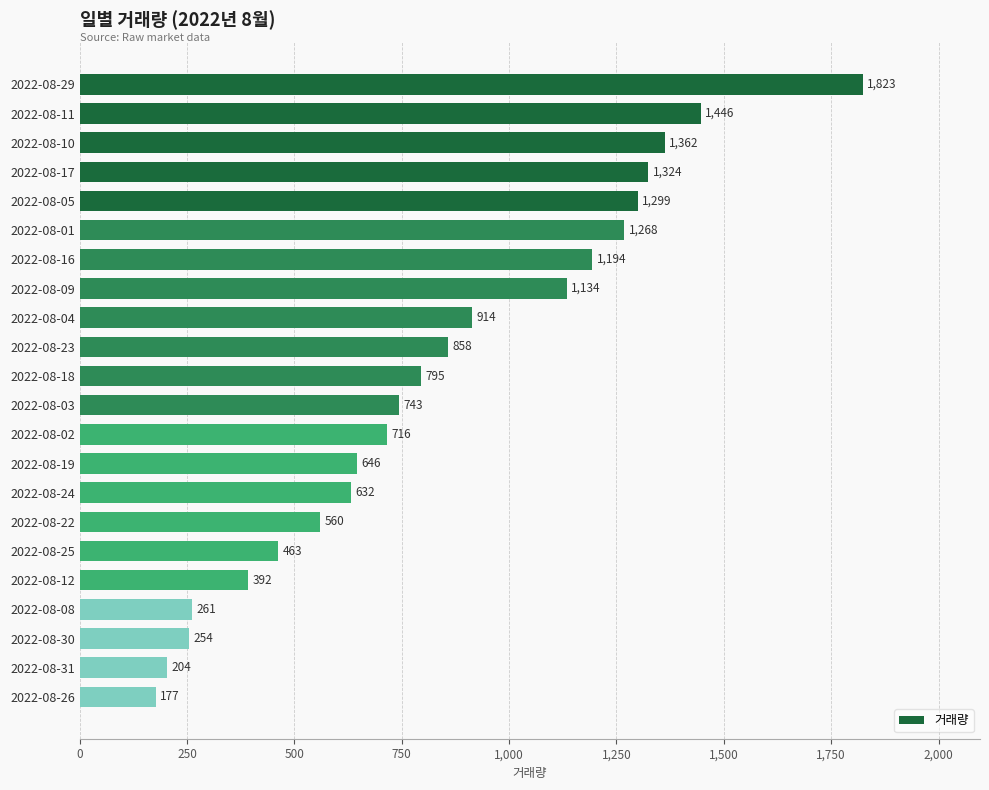

How many distinct data groups are displayed?

1